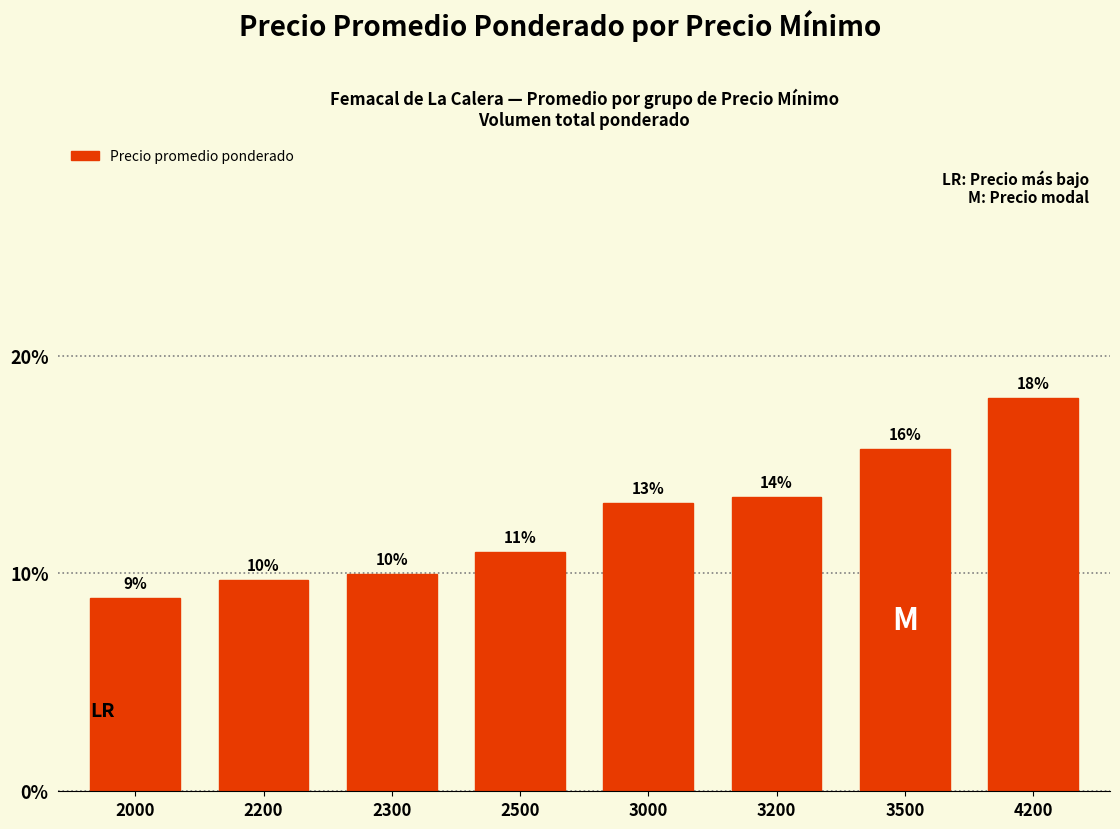

What is the value of the 1st bar from the left?

8.9